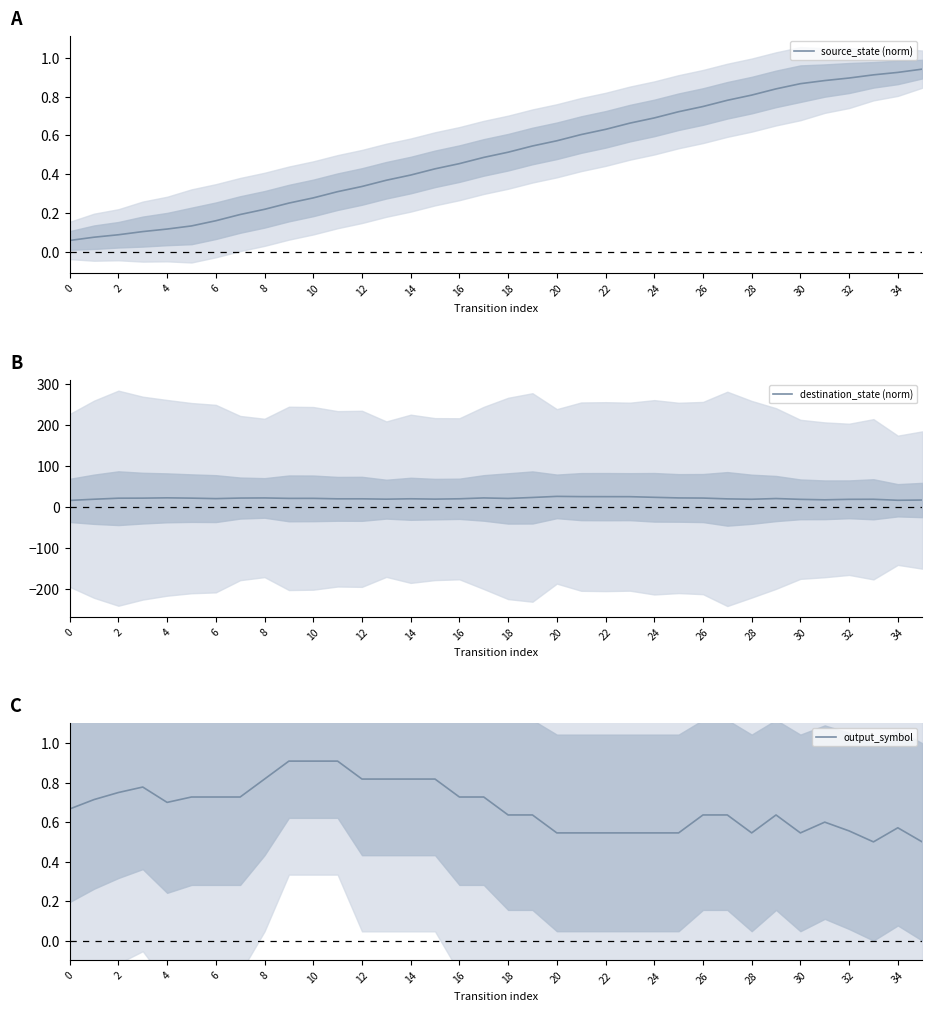

Reading left to right, transcribe all the data shown in this chart.

source_state (norm): 0.1	0.1	0.1	0.1	0.1	0.1	0.2	0.2	0.2	0.3	0.3	0.3	0.3	0.4	0.4	0.4	0.5	0.5	0.5	0.5	0.6	0.6	0.6	0.7	0.7	0.7	0.7	0.8	0.8	0.8	0.9	0.9	0.9	0.9	0.9	0.9
destination_state (norm): 16.8	19.6	22.2	22.3	23.0	22.3	21.2	22.5	22.8	21.7	21.8	20.6	20.7	19.8	20.8	19.9	20.8	22.8	21.6	24.0	26.6	26.0	25.9	25.9	24.3	22.9	22.5	20.5	19.6	21.4	19.4	18.3	19.4	19.6	17.1	17.7
output_symbol: 0.7	0.7	0.8	0.8	0.7	0.7	0.7	0.7	0.8	0.9	0.9	0.9	0.8	0.8	0.8	0.8	0.7	0.7	0.6	0.6	0.5	0.5	0.5	0.5	0.5	0.5	0.6	0.6	0.5	0.6	0.5	0.6	0.6	0.5	0.6	0.5